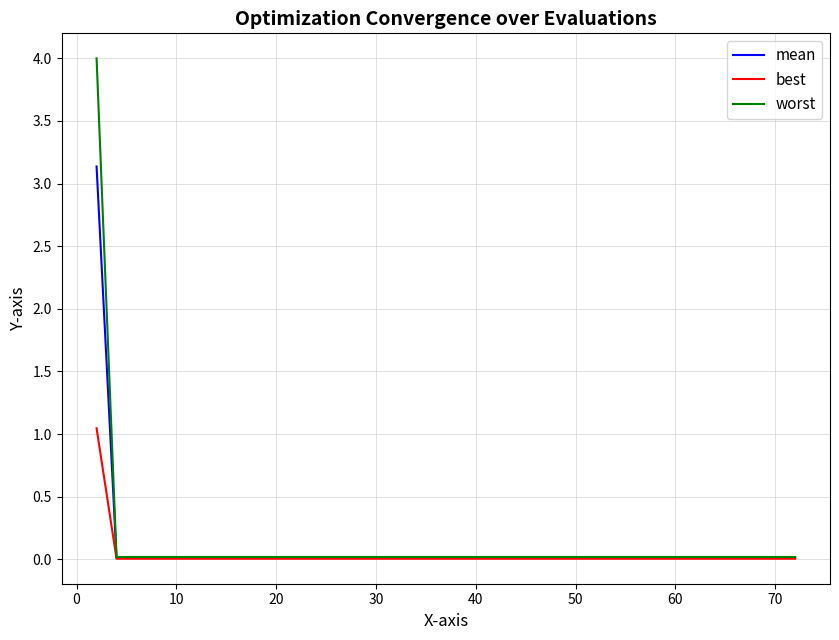

Is this an area chart (filled region under the line)?

No